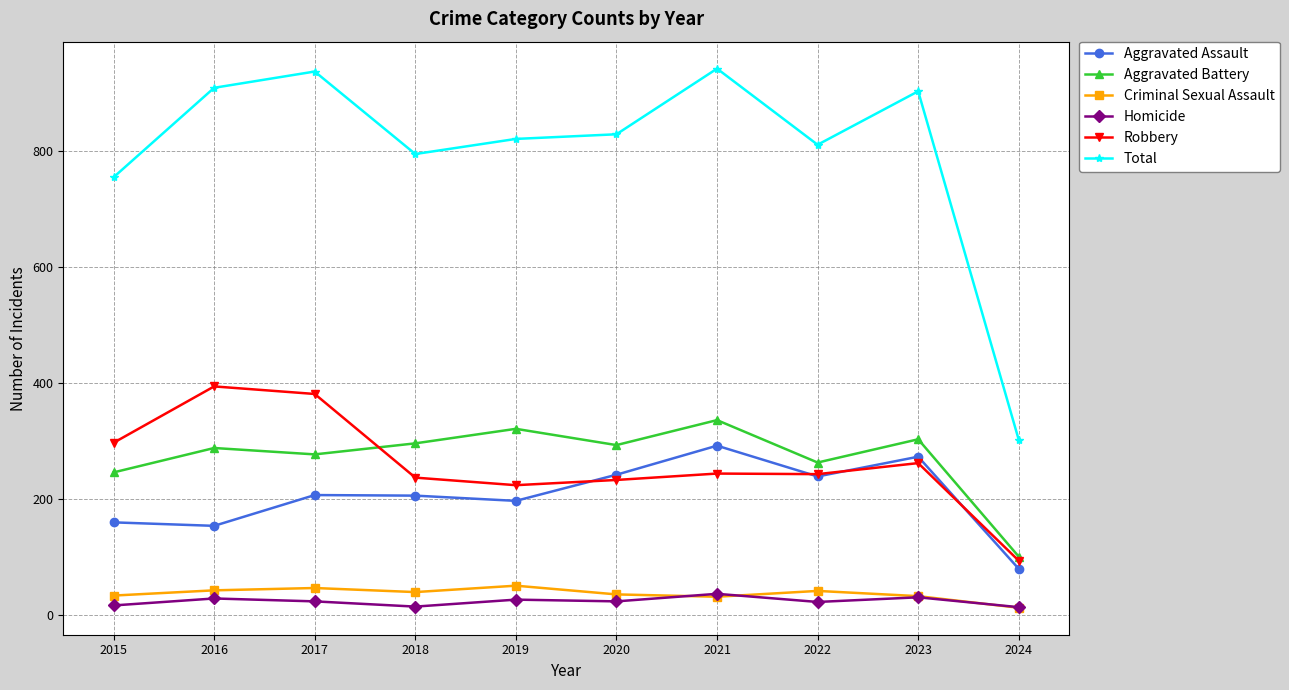

What is the sum of the Homicide values at 2024 and 2022?

37